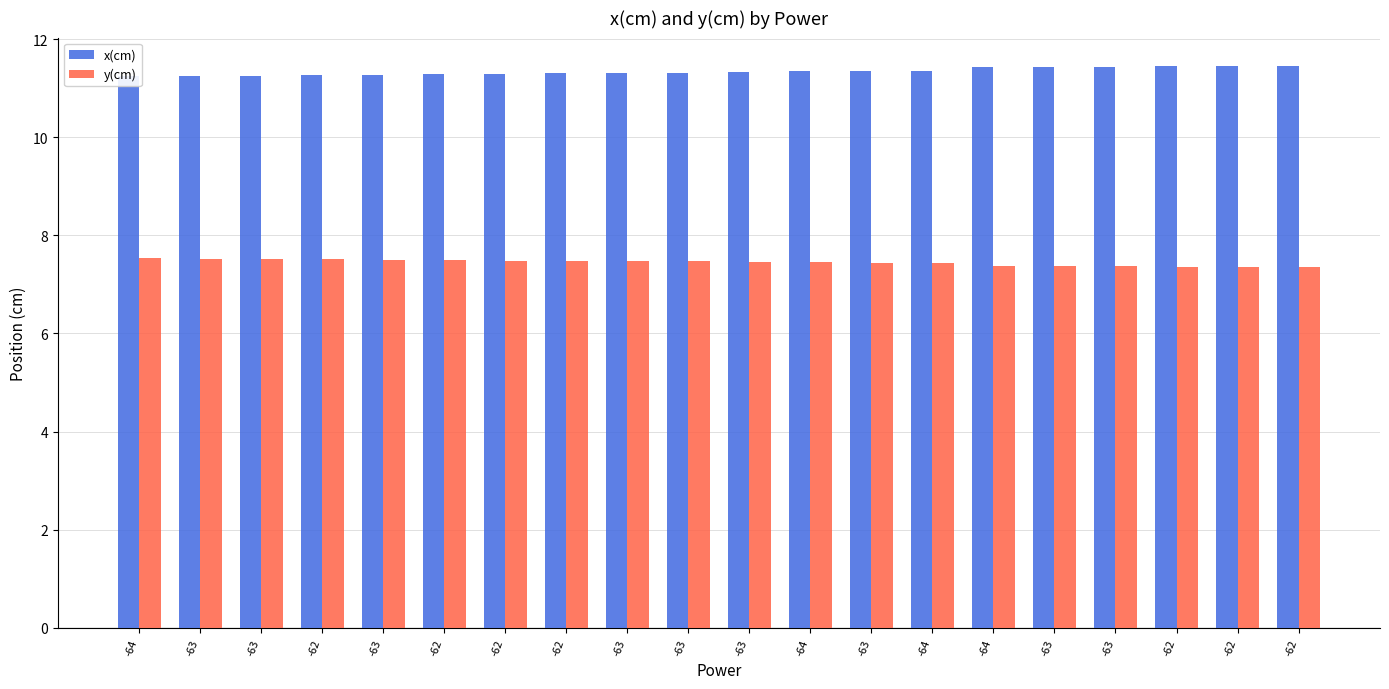

Is it true that y(cm) equals 2.9 at -63?

False